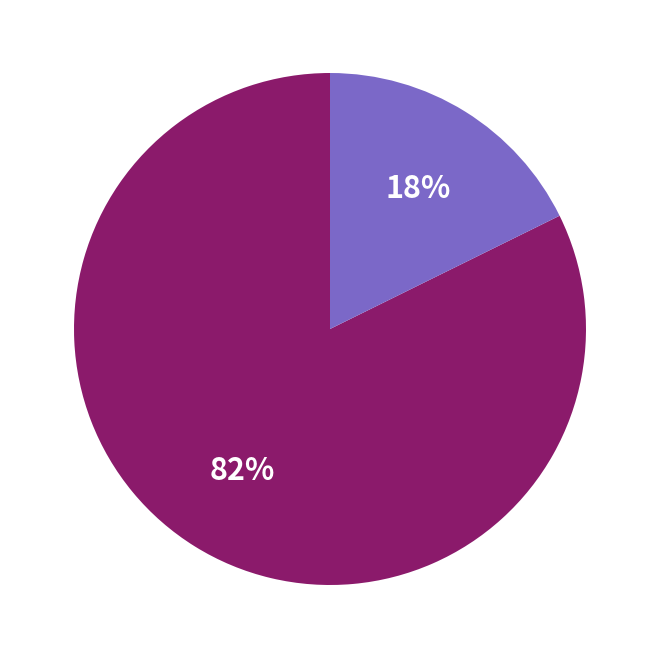

To the nearest percent, what is the average slice percentage?

50%